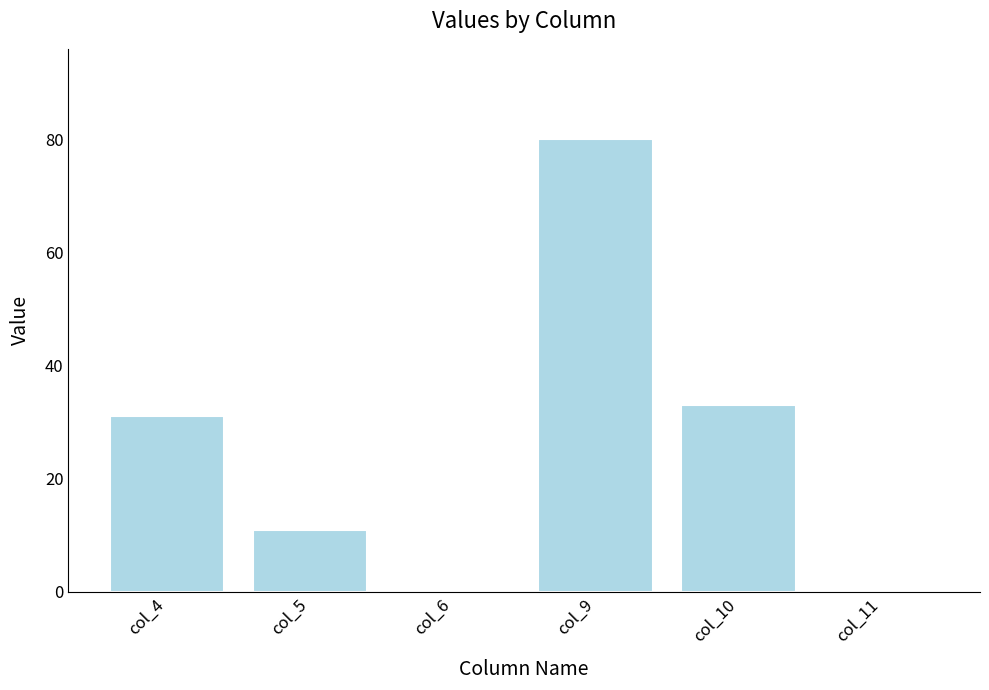

Is it true that the value at col_9 is 17?

False